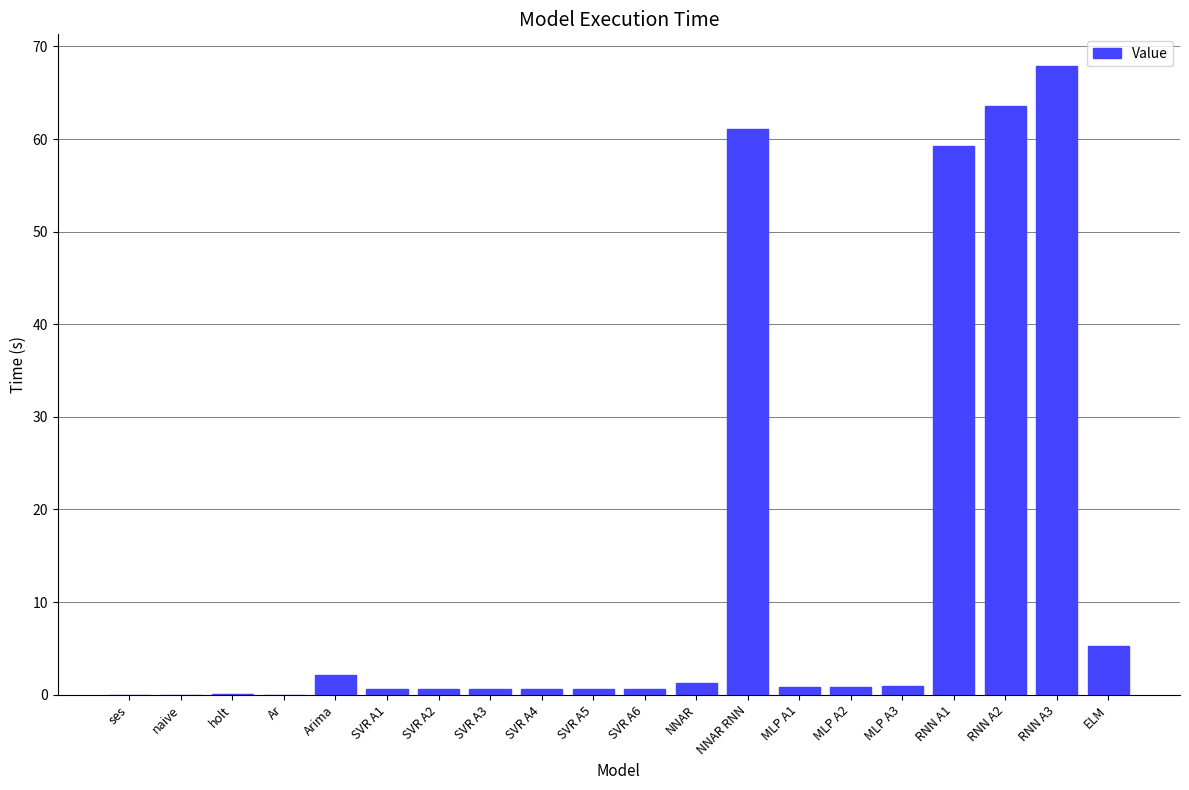

What is the maximum value shown in the chart?

67.9